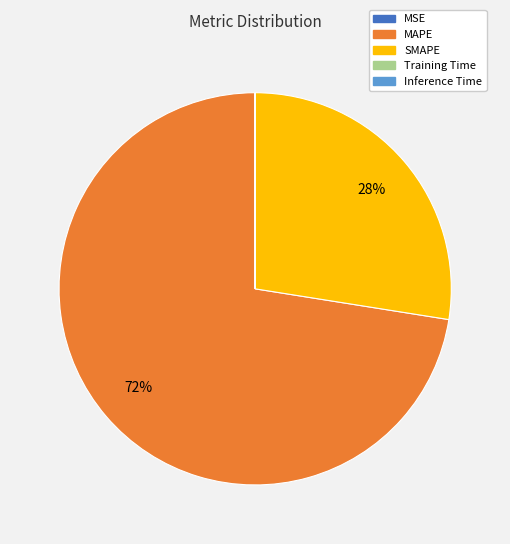

The SMAPE slice represents 20% of the pie. True or false?

False